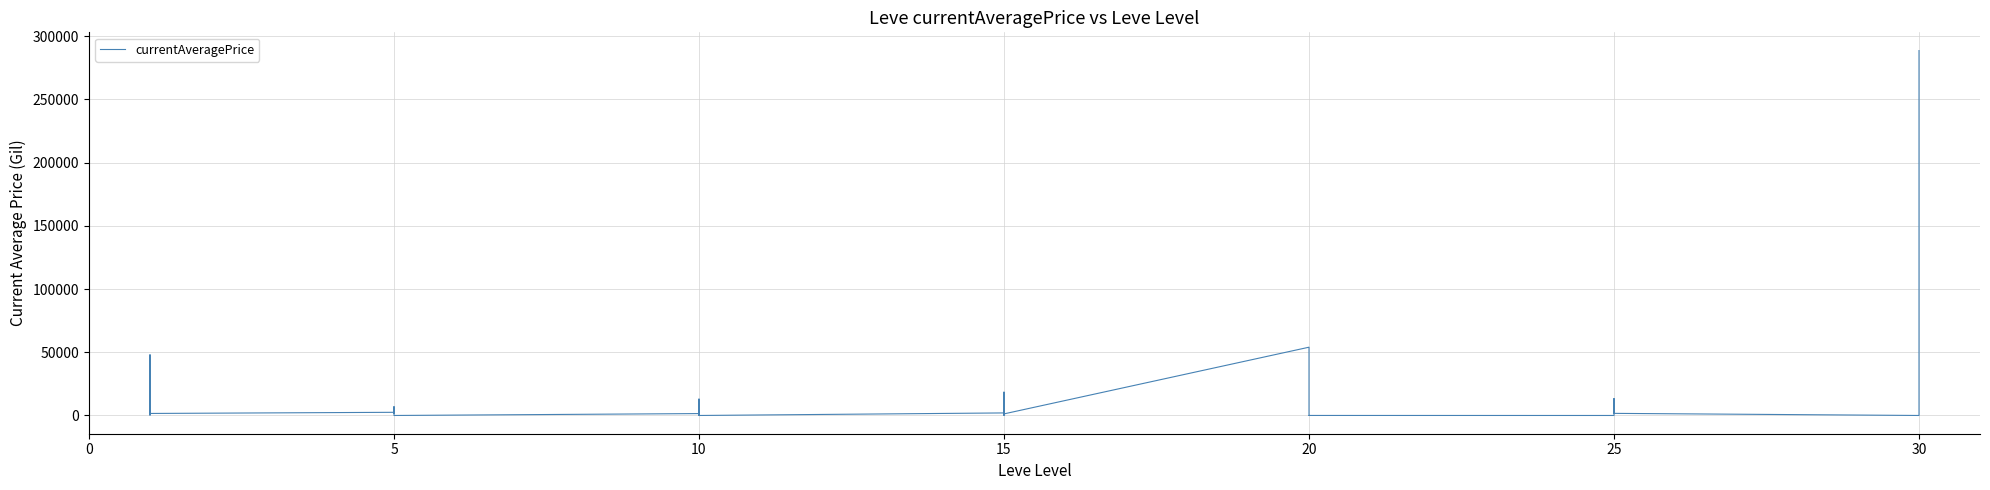

What is the value of the 36th point from the left?

1648.0